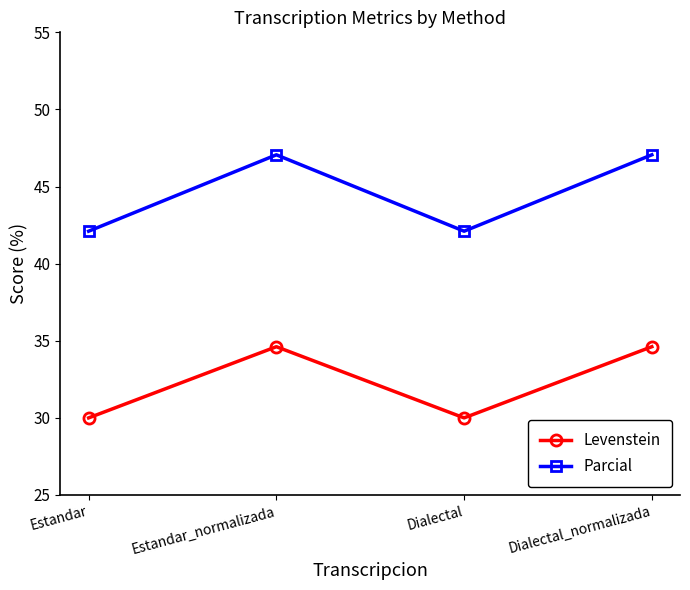

True or false: Levenstein and Parcial cross at least once.

False